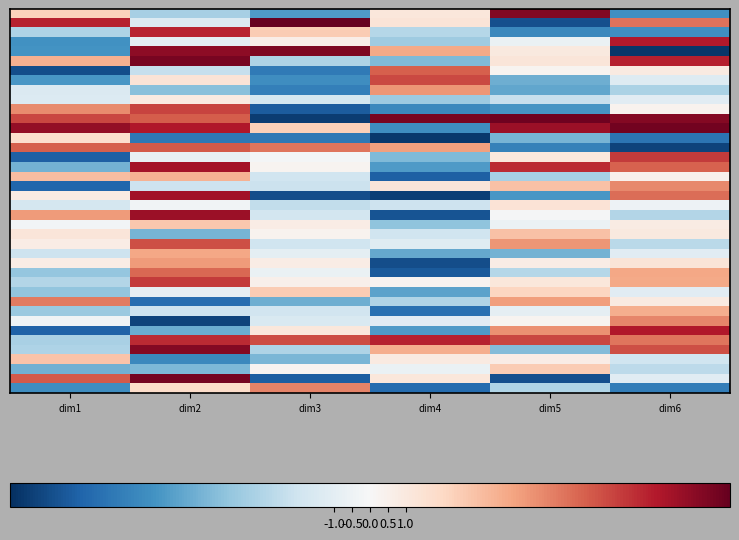

How many distinct data groups are displayed?

40